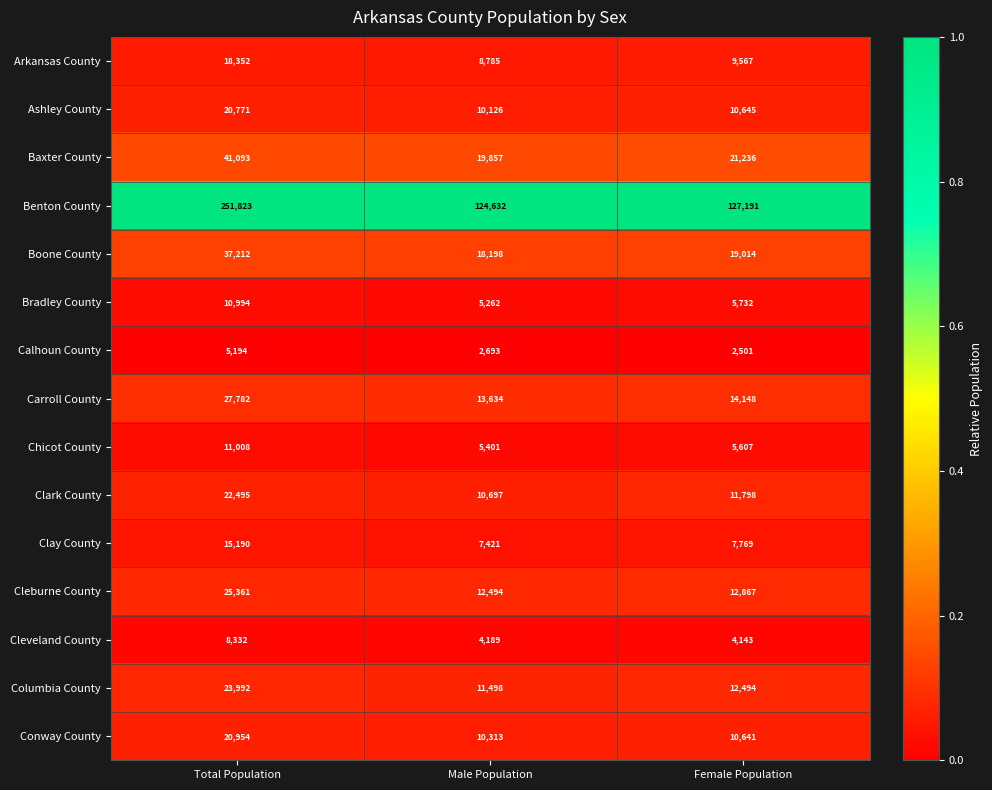

Which series has the largest total across all categories?

Benton County